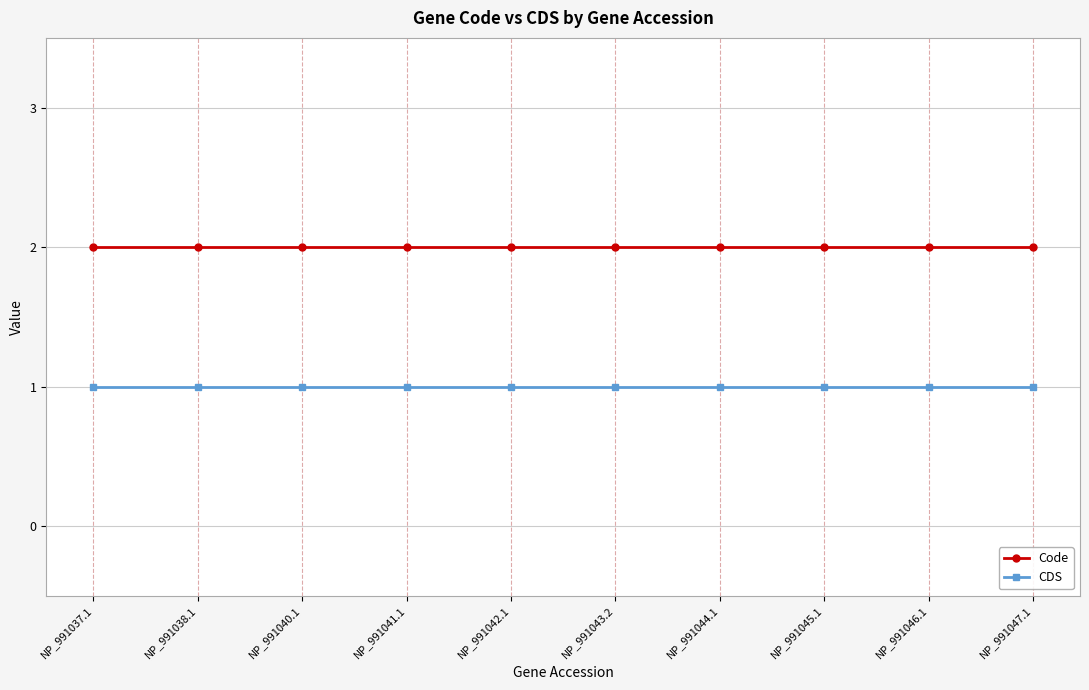

Reading left to right, transcribe all the data shown in this chart.

Code: NP_991037.1=2	NP_991038.1=2	NP_991040.1=2	NP_991041.1=2	NP_991042.1=2	NP_991043.2=2	NP_991044.1=2	NP_991045.1=2	NP_991046.1=2	NP_991047.1=2
CDS: NP_991037.1=1	NP_991038.1=1	NP_991040.1=1	NP_991041.1=1	NP_991042.1=1	NP_991043.2=1	NP_991044.1=1	NP_991045.1=1	NP_991046.1=1	NP_991047.1=1